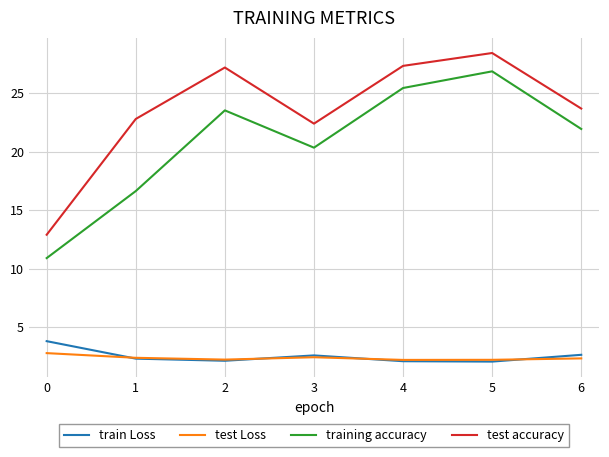

True or false: train Loss and training accuracy cross at least once.

False